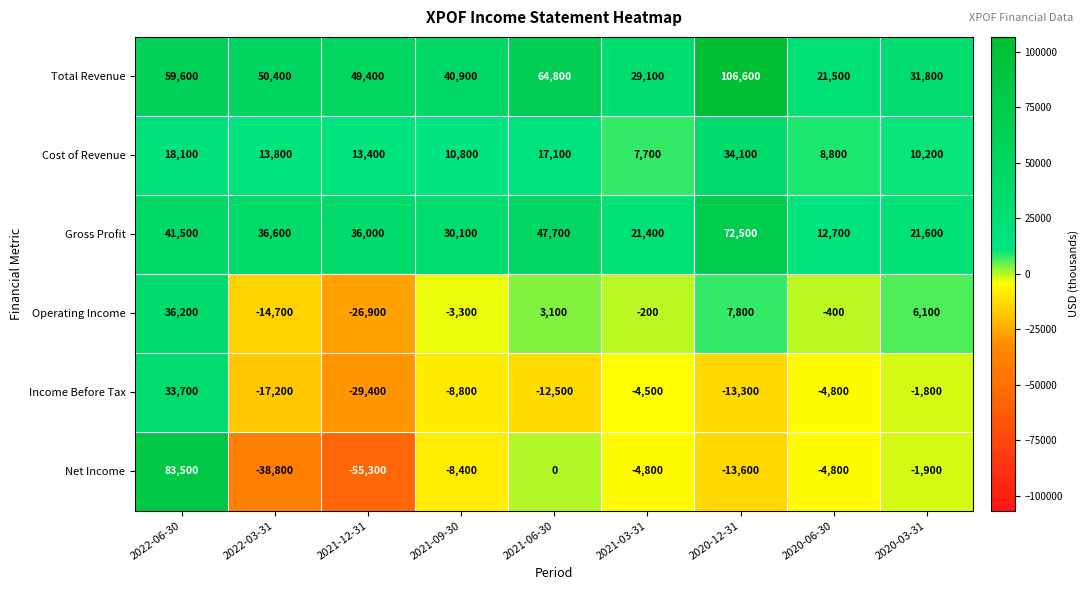

Read the Operating Income value at 2021-06-30.

3100